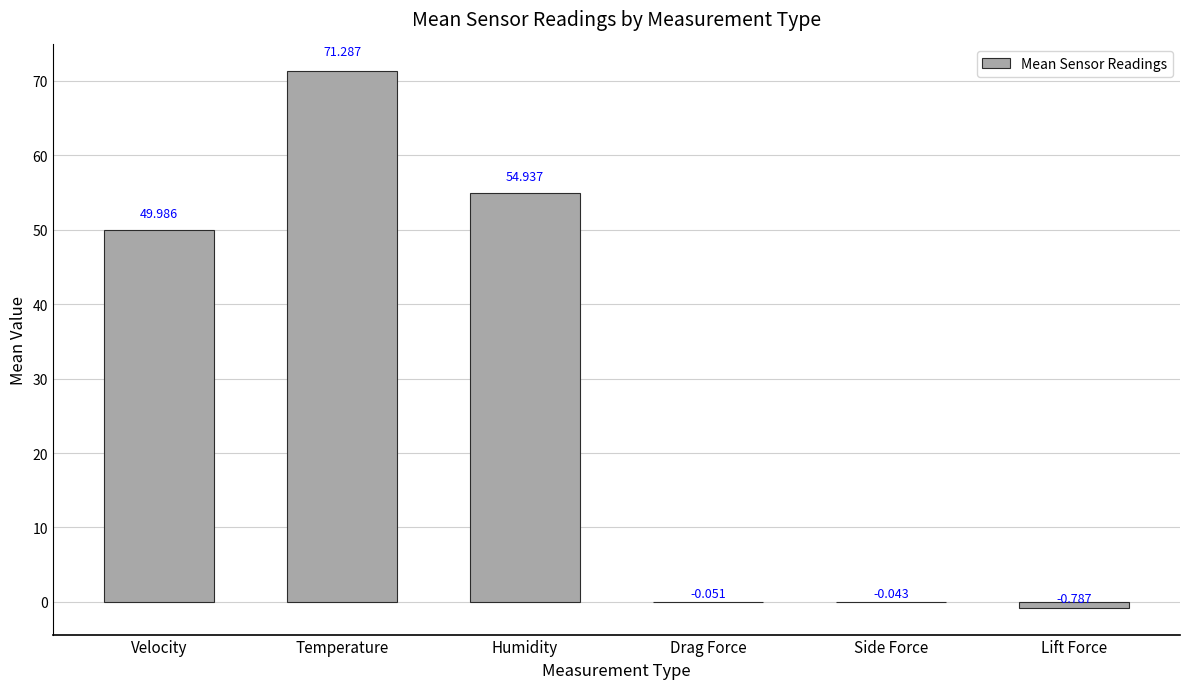

Which has a higher value, Lift Force or Side Force?

Side Force